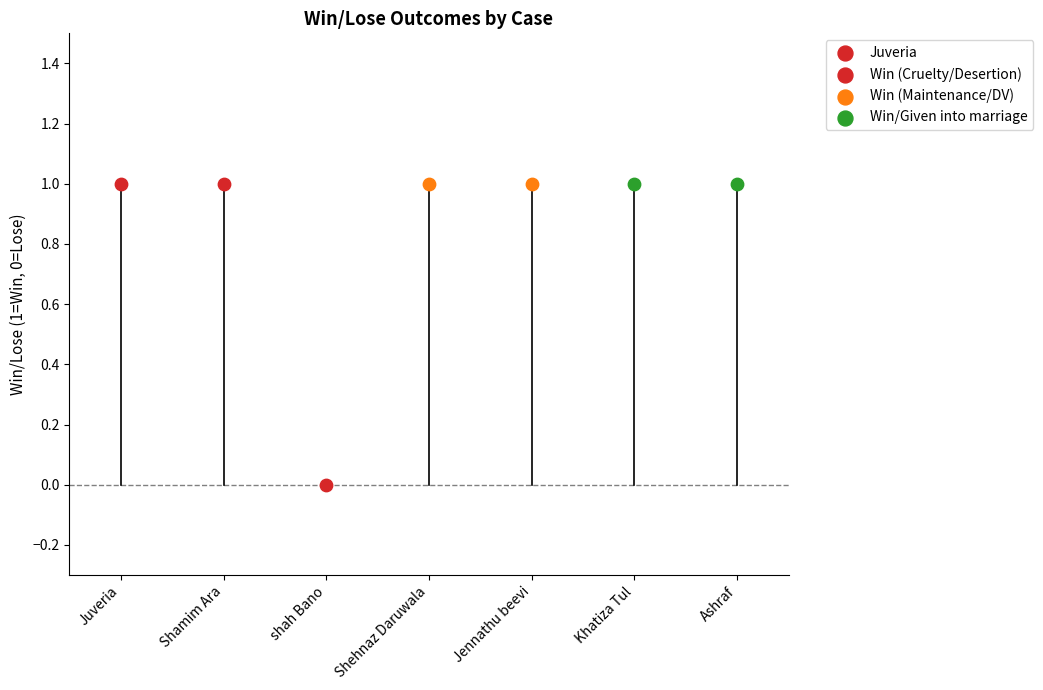

What is the ratio of the value at Jennathu beevi to the value at Shehnaz Daruwala?

1.0